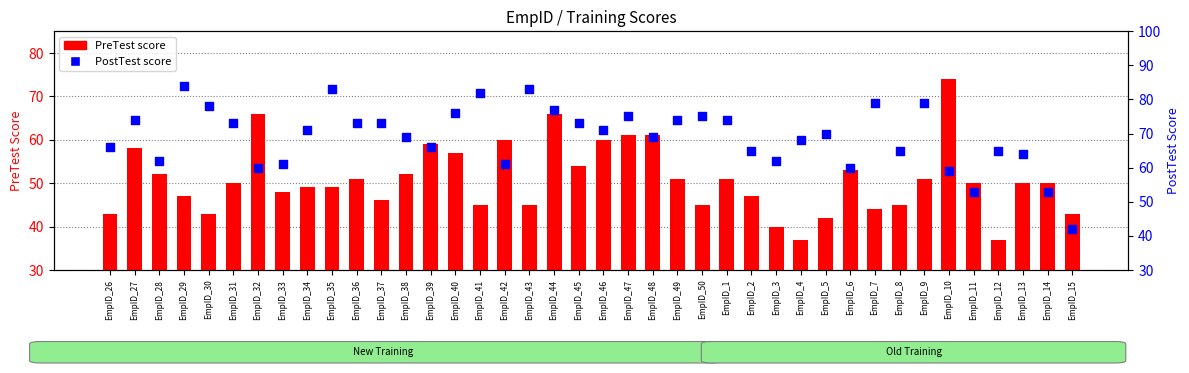

At which category is the sum across all series the highest?

EmpID_44